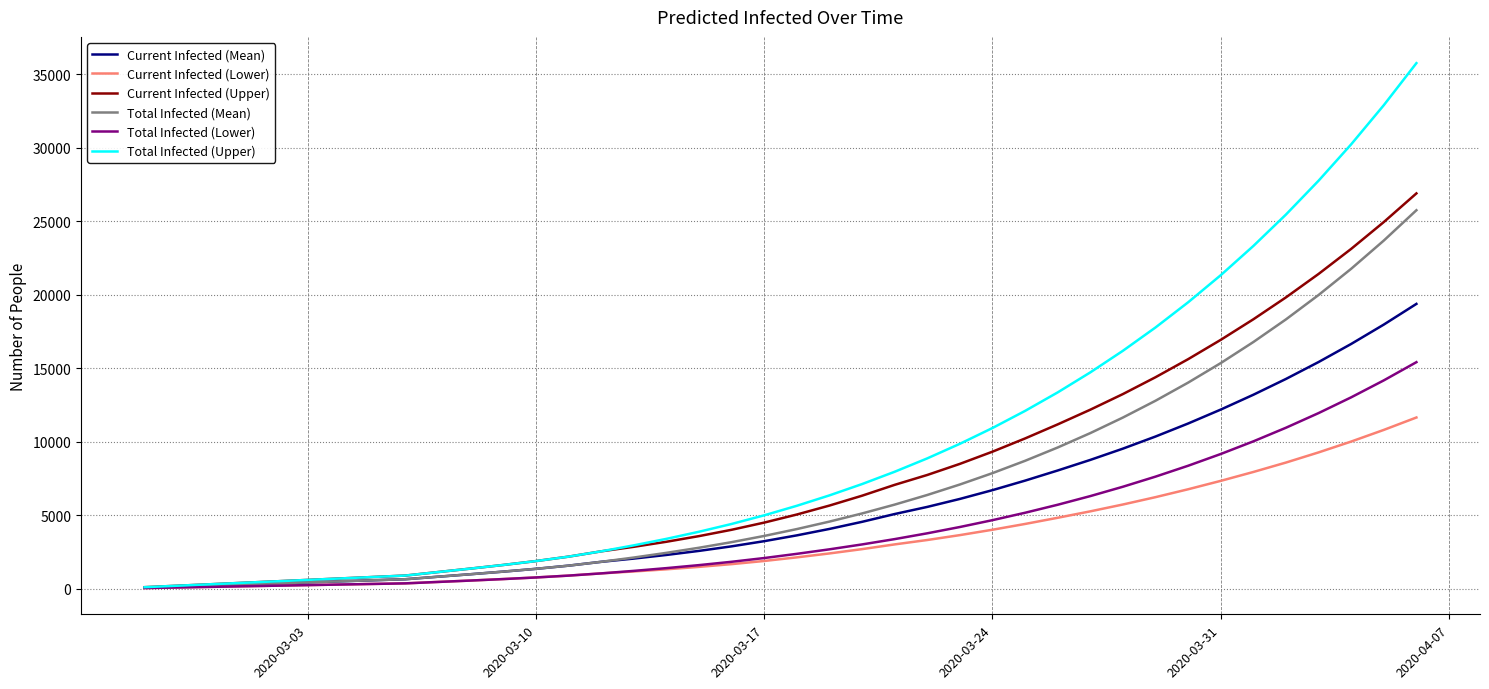

What is the greatest value displayed?

35768